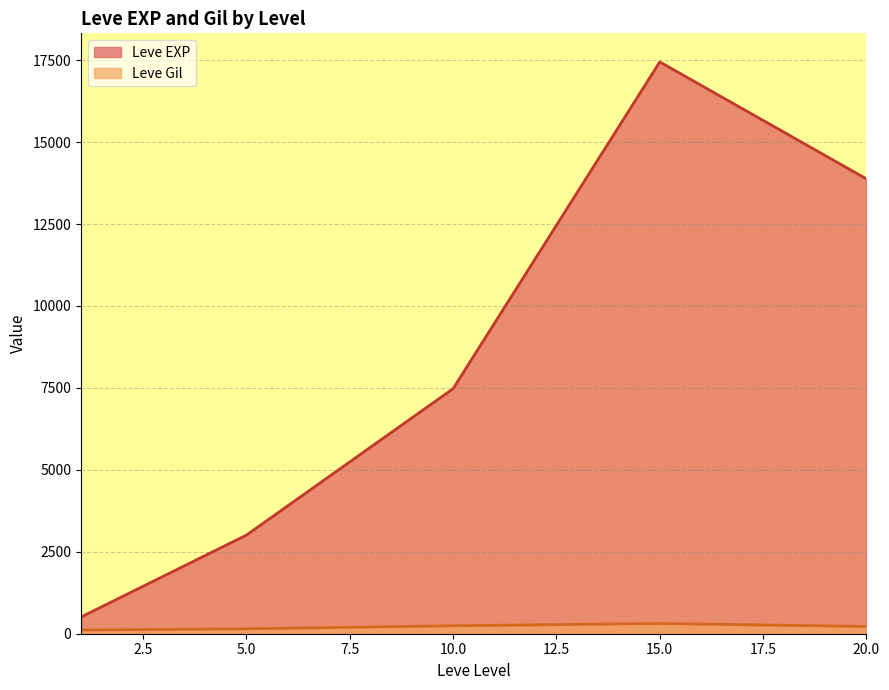

Where is the first local maximum for Leve EXP?

15.0